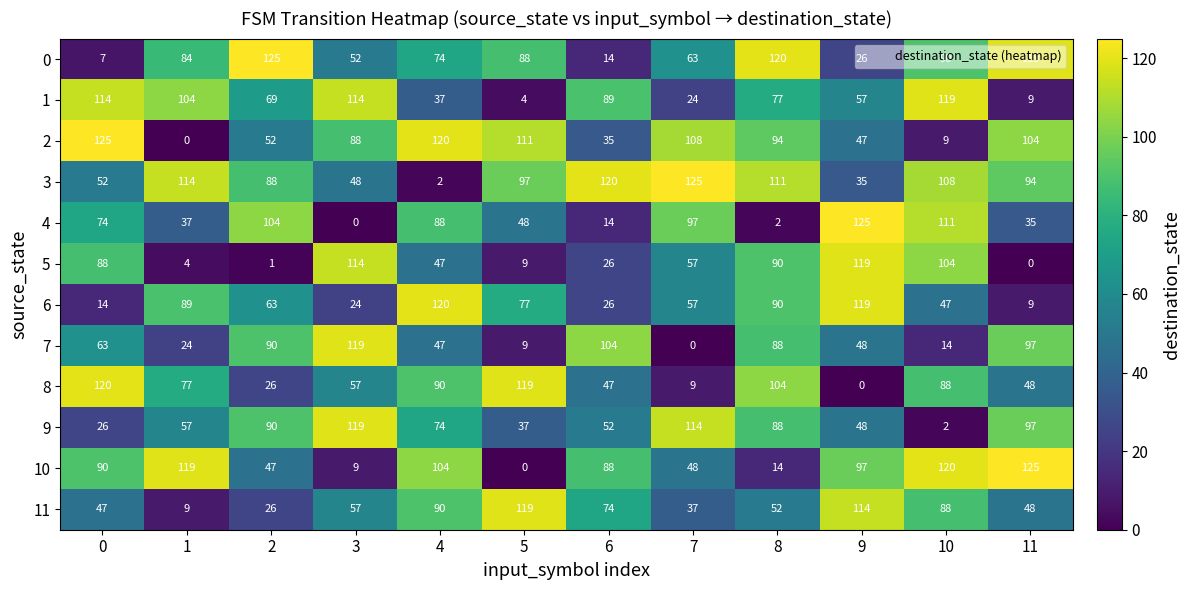

Count the number of categories in the chart.

12